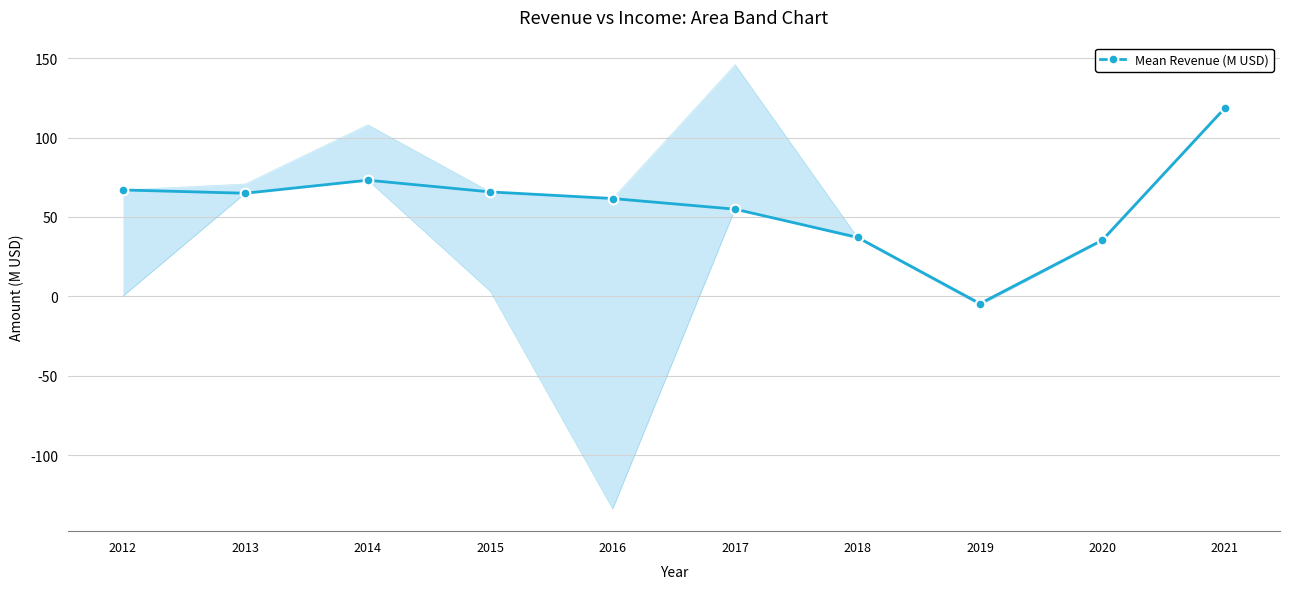

How many values in the Upper Bound series exceed 66?

5